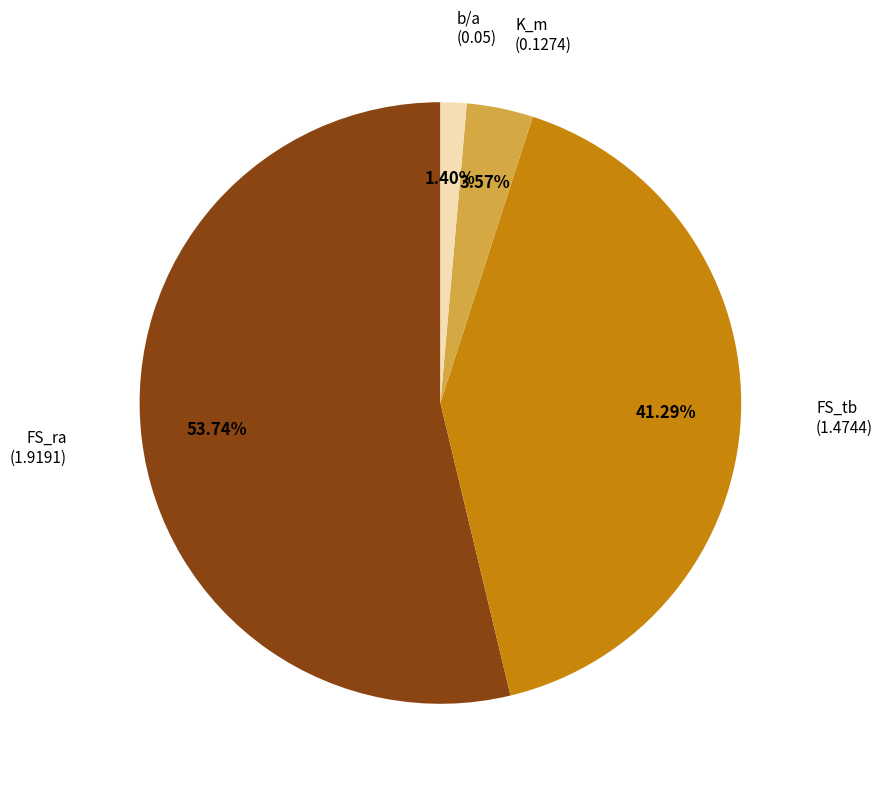

What percentage is the K_m slice, to the nearest percent?

4%